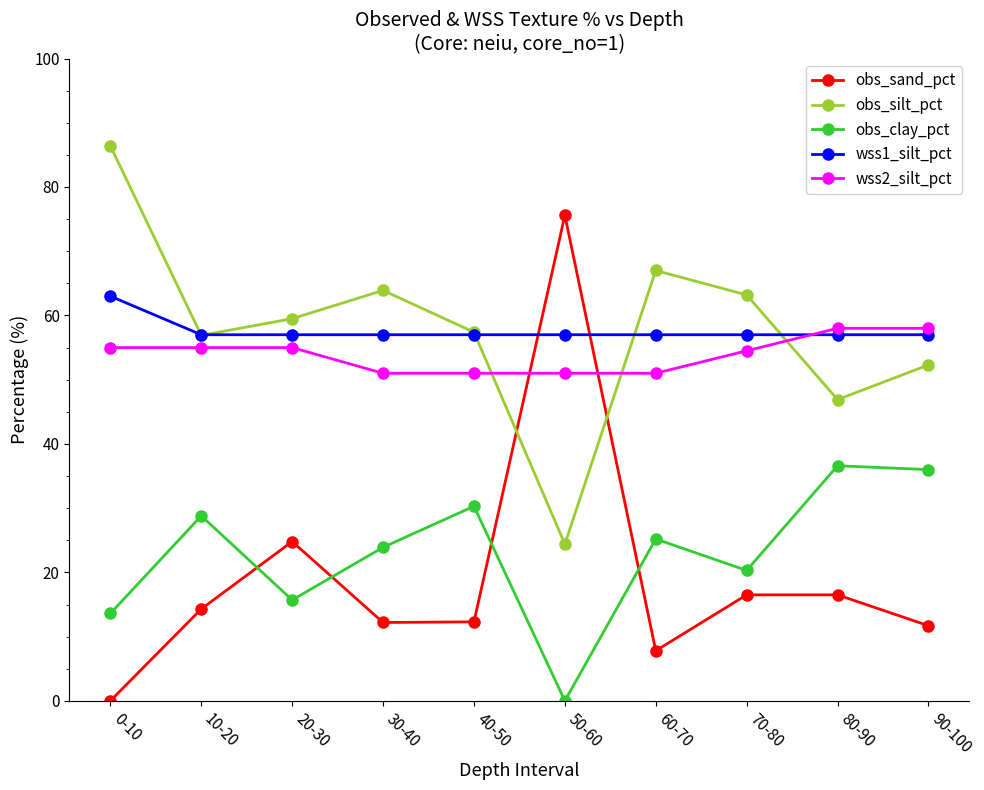

Which category has the lowest value in the obs_silt_pct series?

50-60